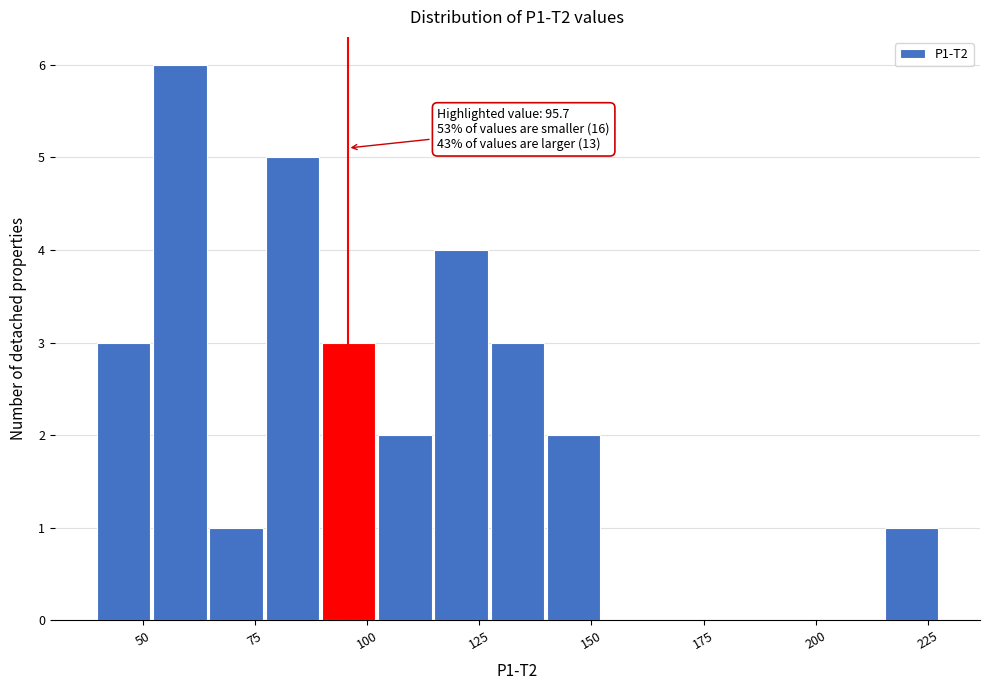

Around what value on the x-axis is the tallest bar? Give the approximate position of its centre, as read against the axis.

60